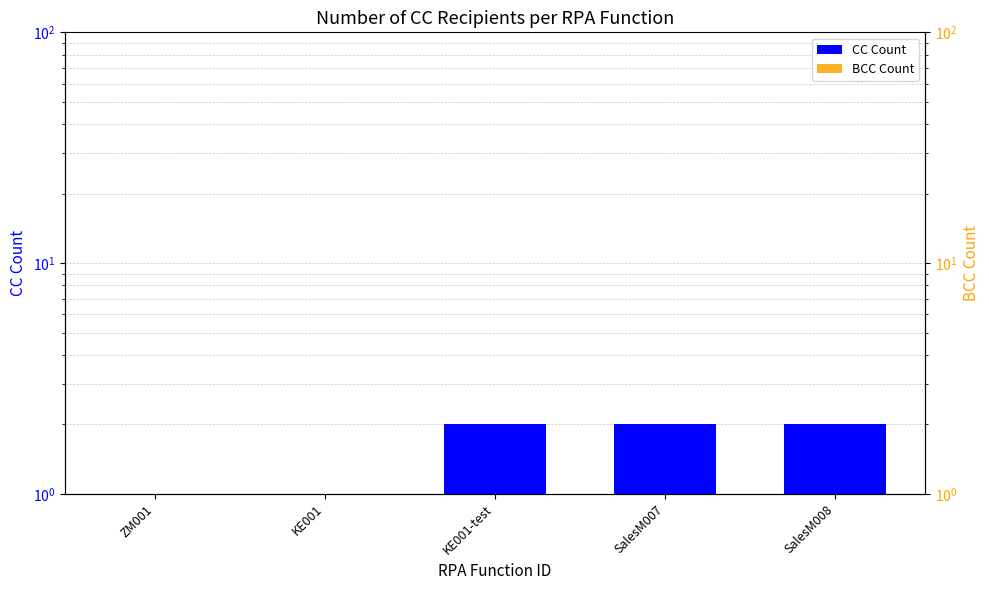

What is the difference between the maximum and minimum values in the BCC Count series?

0.9